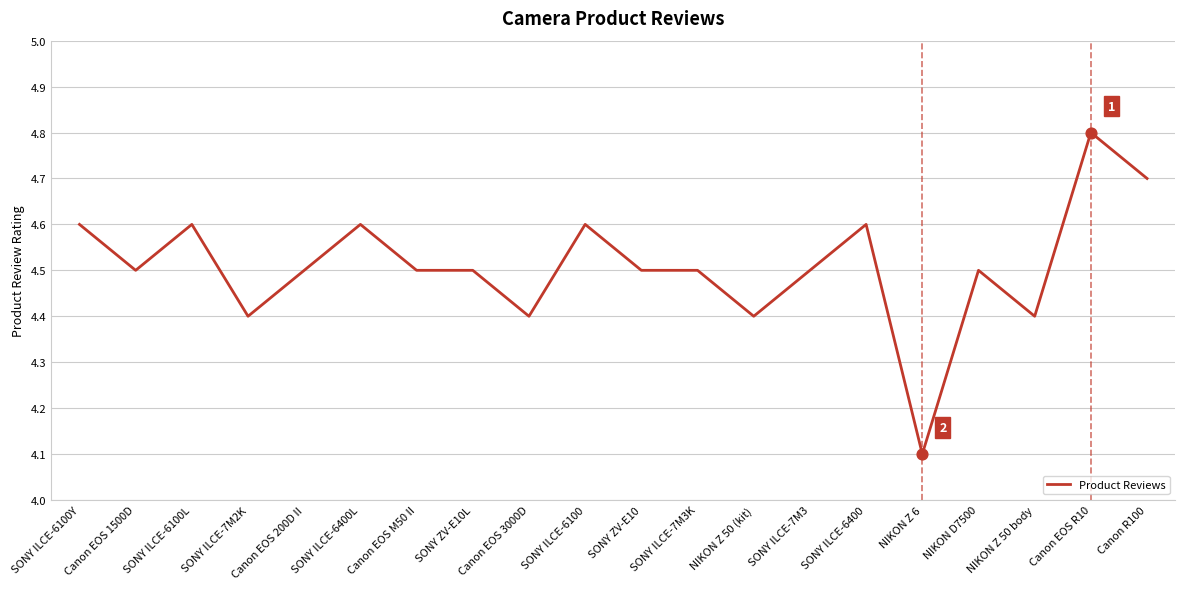

What is the change in value from Canon EOS 200D II to Canon EOS R10?

+0.3